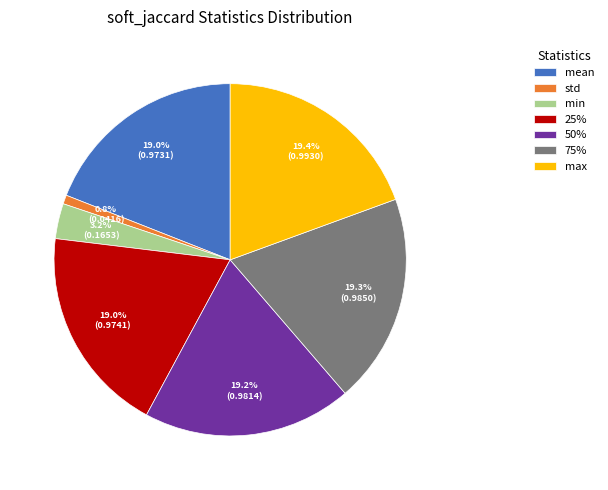

Does any single category account for the majority?

No